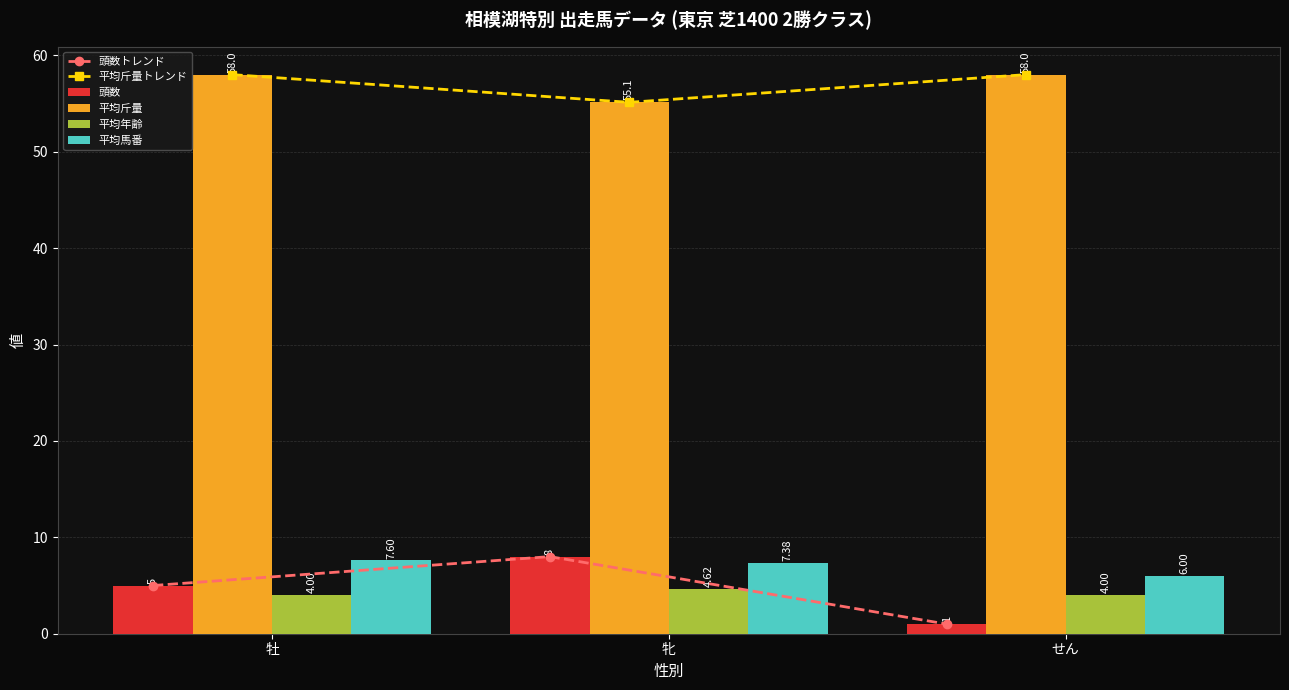

True or false: 平均斤量トレンド has a value of 95.7 at 牡.

False